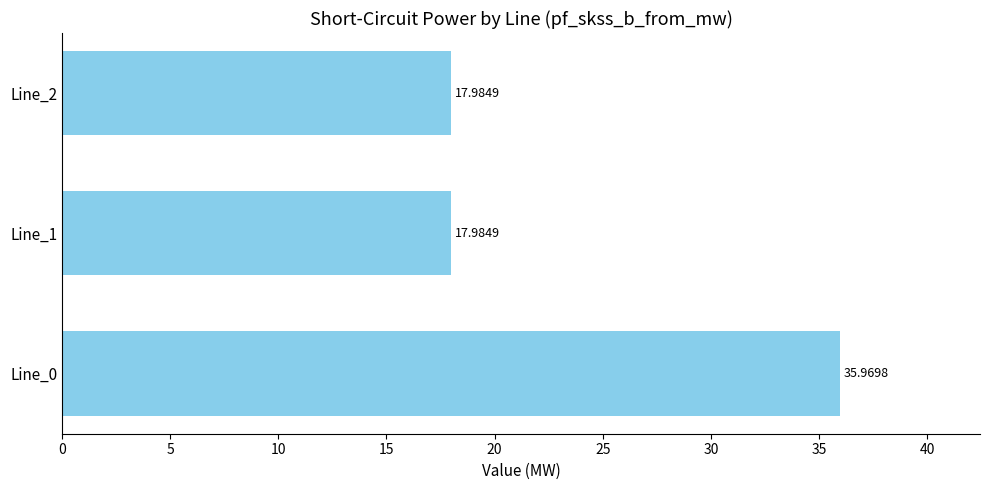

What is the change in value from Line_0 to Line_2?

-18.0